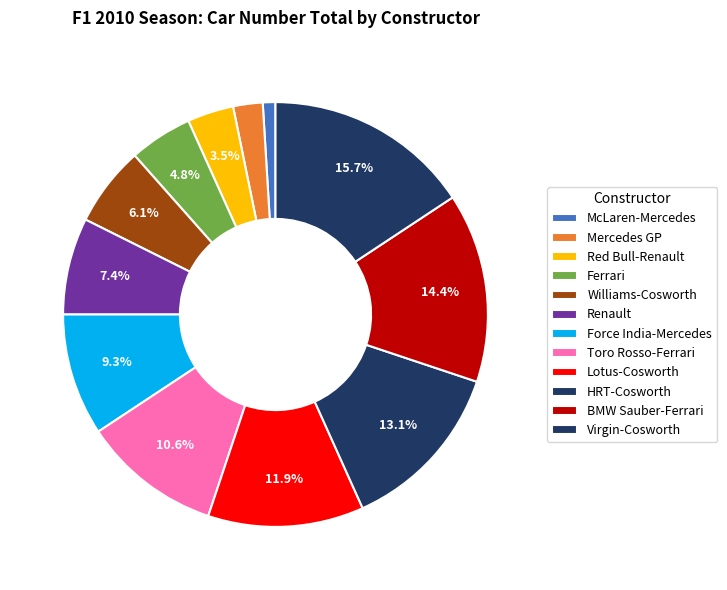

Count the number of slices in the pie.

12